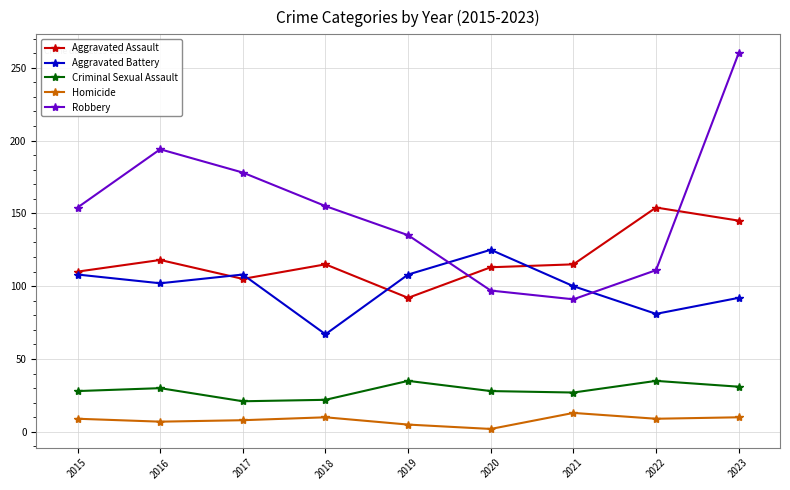

At which category is the sum across all series the highest?

2023